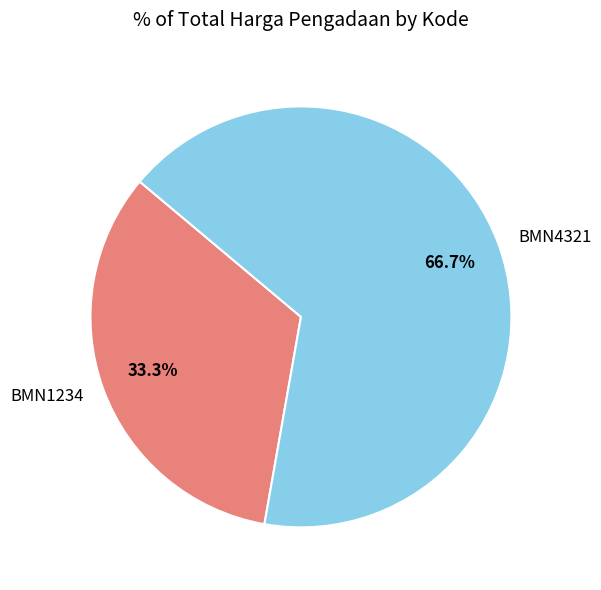

To the nearest percent, what is the combined percentage of BMN4321 and BMN1234?

100%